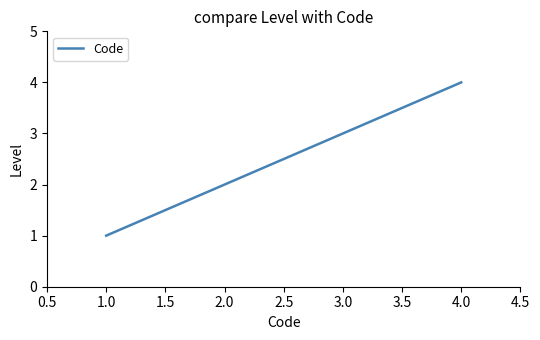

Which has a higher value, 3.0 or 4.0?

4.0